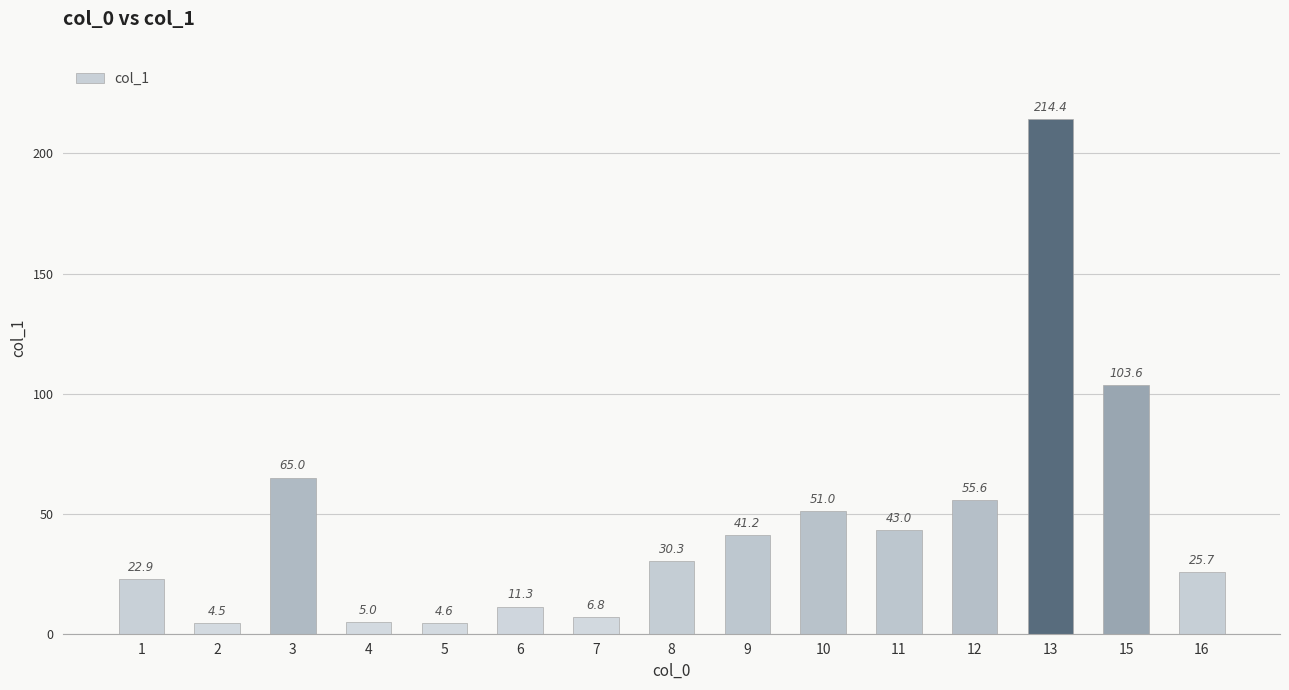

What is the sum of the values at 2 and 5?

9.1